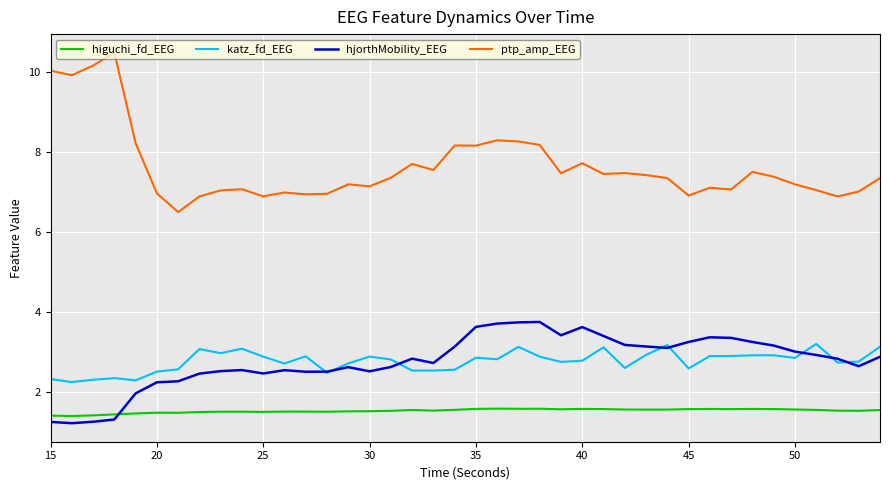

List the series in order of their peak value, lowest first.

higuchi_fd_EEG, katz_fd_EEG, hjorthMobility_EEG, ptp_amp_EEG